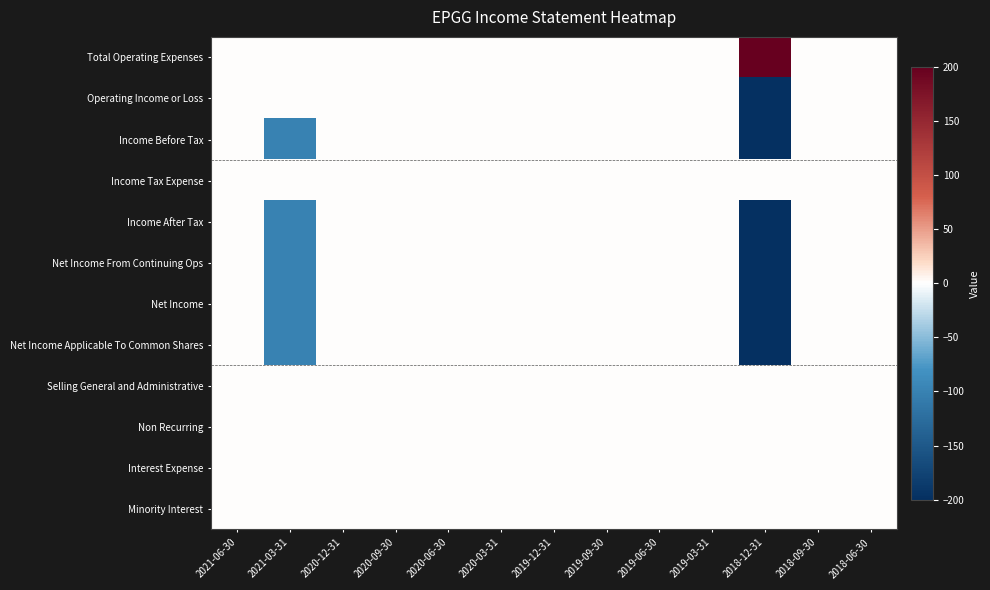

How many series are shown in this chart?

12